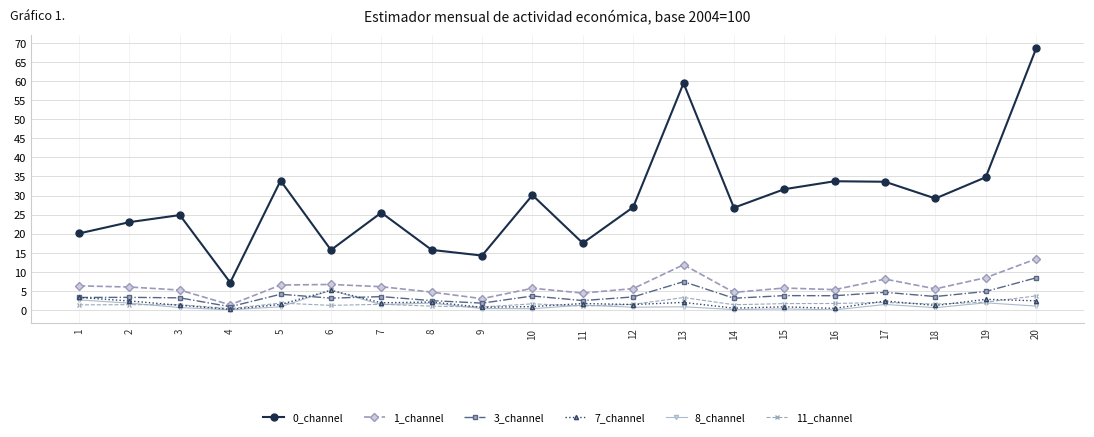

Is it true that 0_channel equals 15.7 at 6?

True